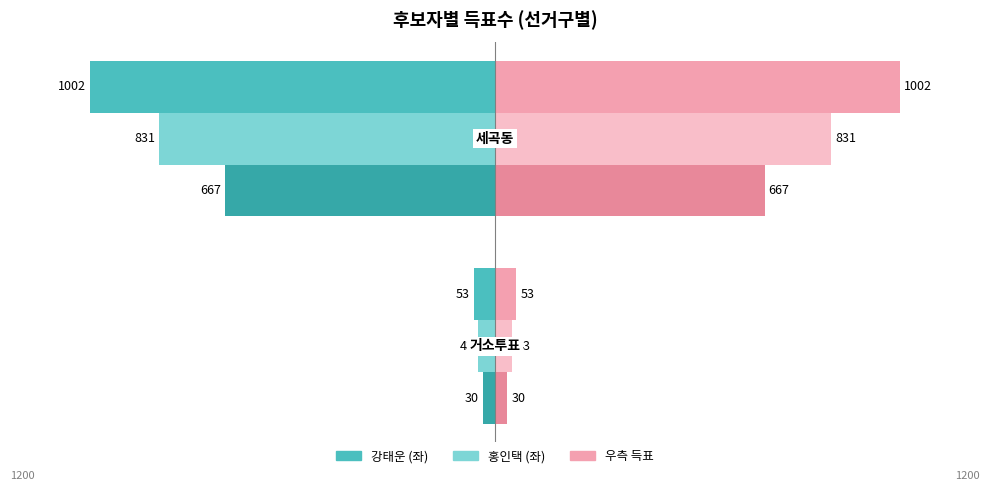

How many bars are there in total?

6